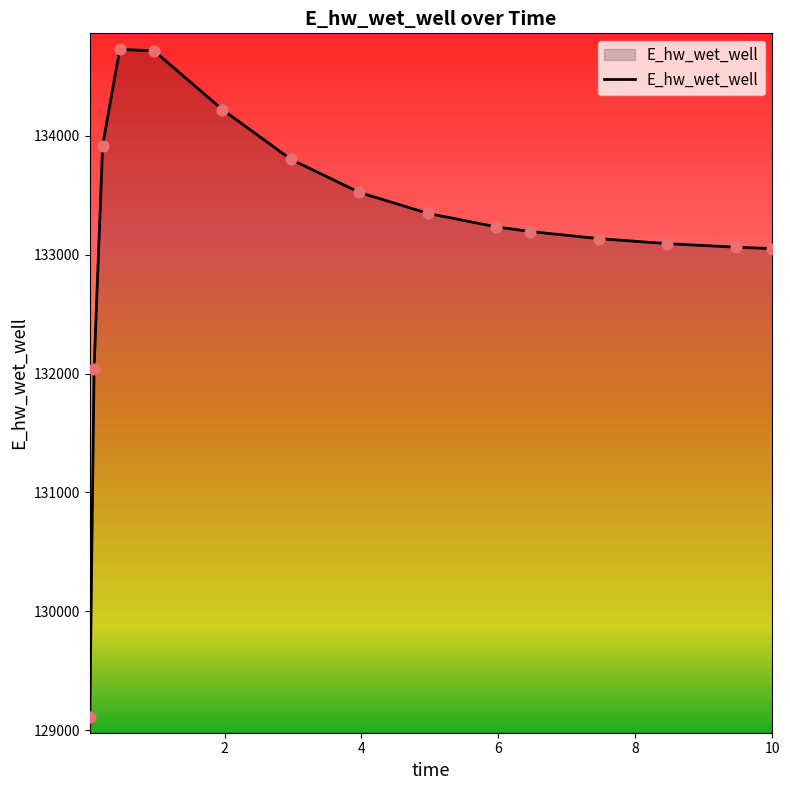

What is the maximum value shown in the chart?

134727.8